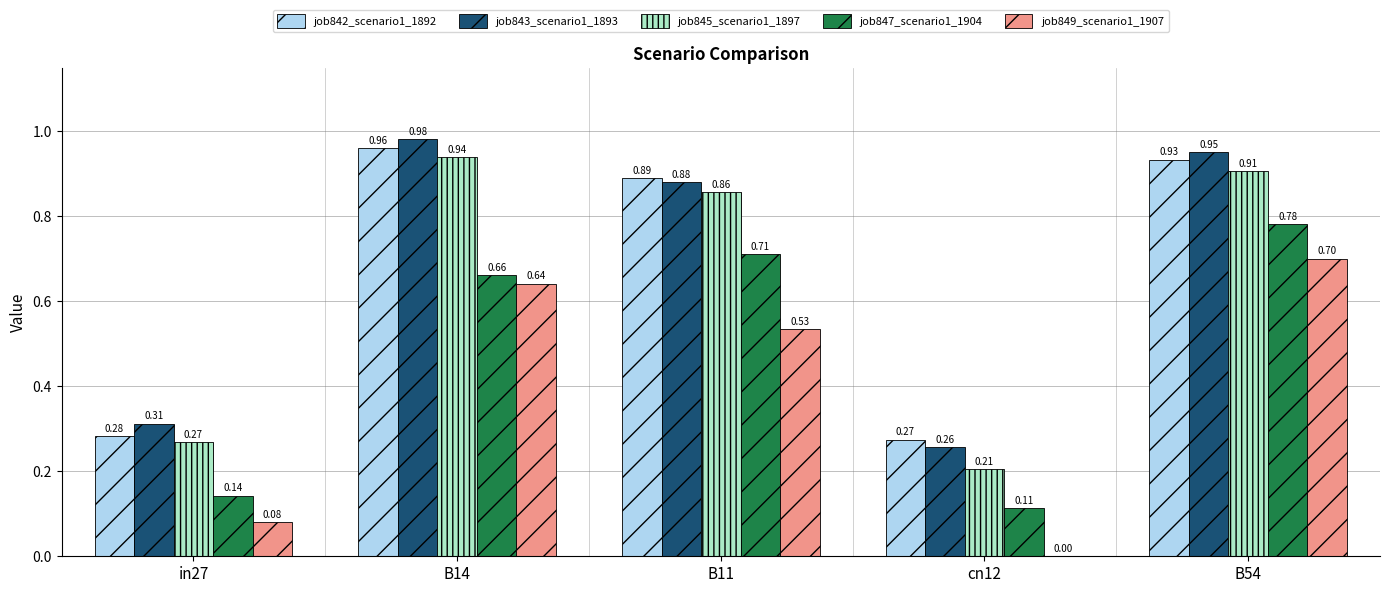

What is the sum of all job842_scenario1_1892 values?

3.3